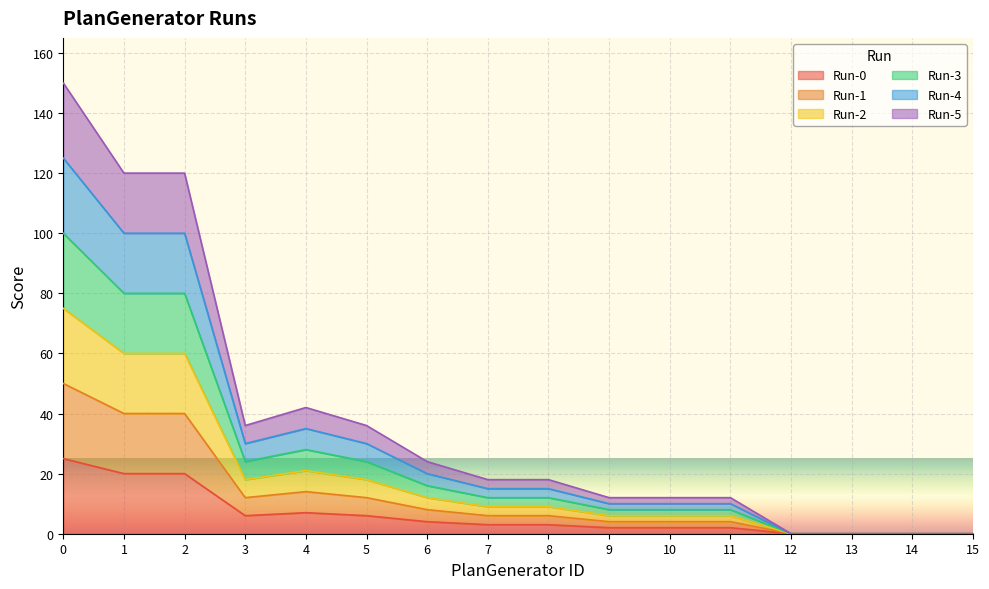

Rank the series by their average value, from lowest to highest.

Run-0, Run-1, Run-2, Run-3, Run-4, Run-5